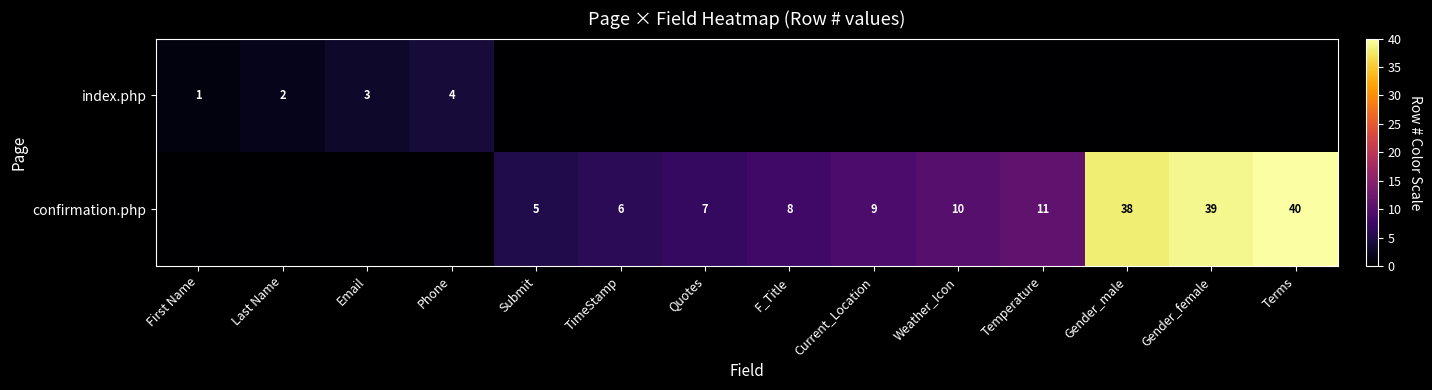

True or false: confirmation.php has a value of 14 at F_Title.

False